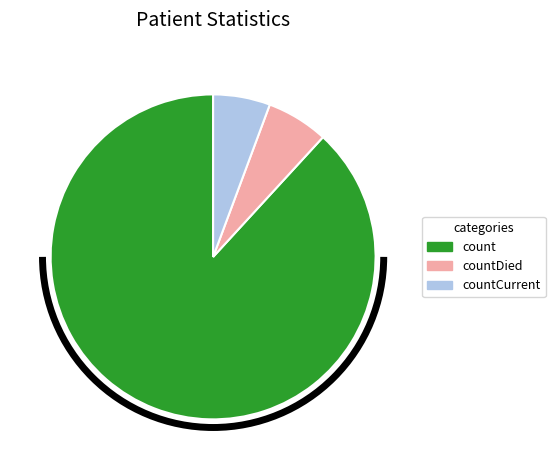

Is there a majority slice in this chart?

Yes